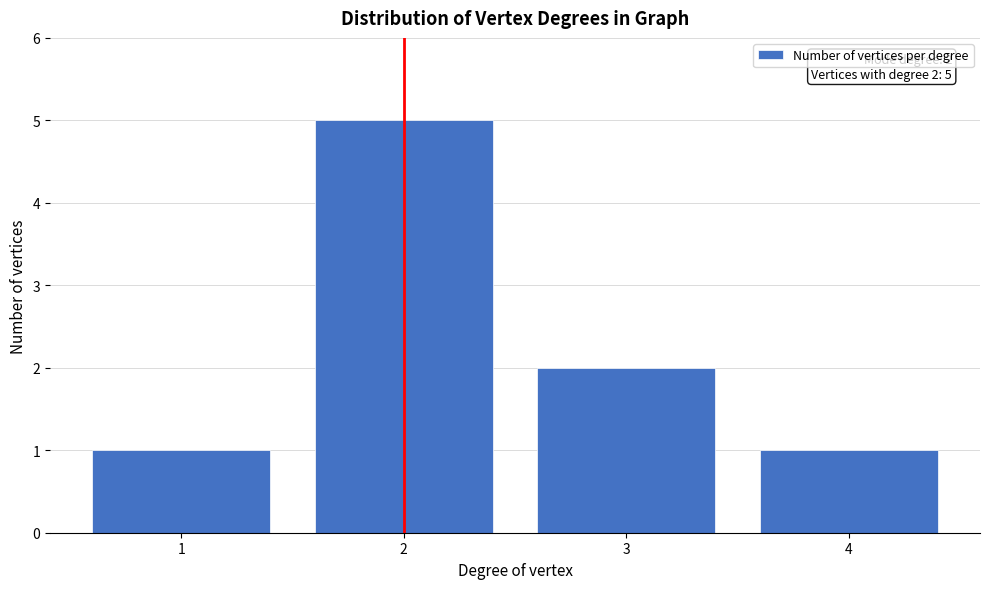

Reading right to left, what are all the values shown in this chart?

4=1	3=2	2=5	1=1